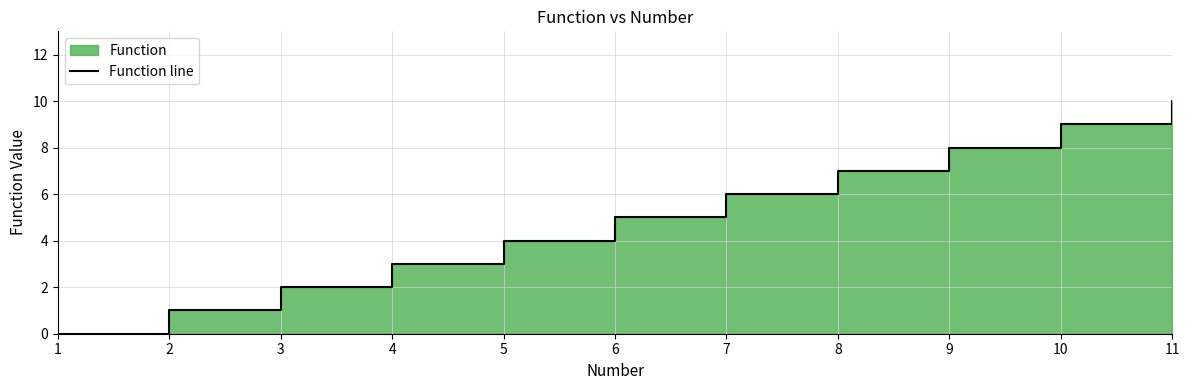

Reading left to right, extract all data points from this chart.

1=0	2=1	3=2	4=3	5=4	6=5	7=6	8=7	9=8	10=9	11=10